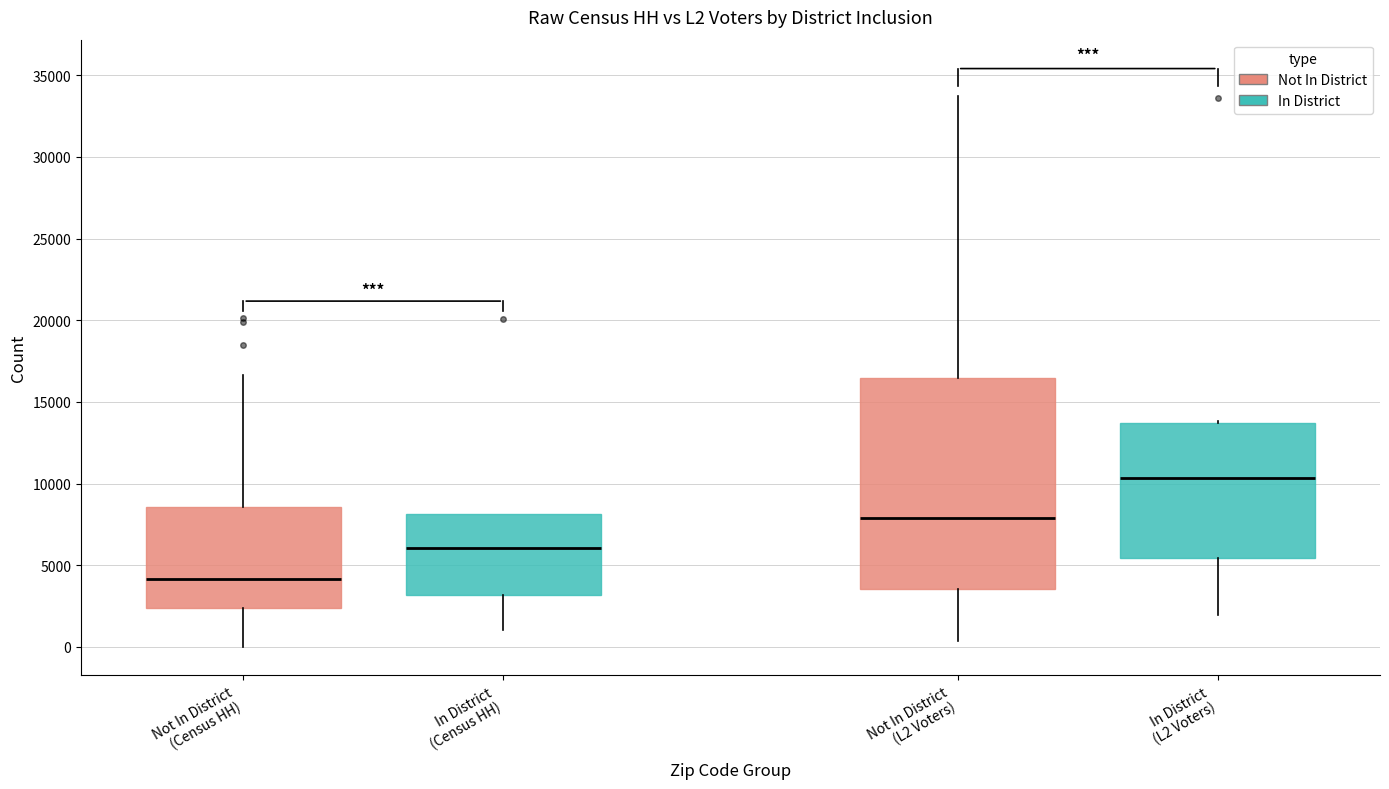

Reading left to right, read every box against the y-axis: the position of its median line, the range the box covers, and the ends of its whiskers. The values are not printed on the chart, so give them approximately, as read against the axis.

Not In District (Census HH): median 4000, box 2500 to 8500, whiskers 0 to 16500
In District (Census HH): median 6000, box 3000 to 8000, whiskers 1000 to 8000
Not In District (L2 Voters): median 8000, box 3500 to 16500, whiskers 500 to 33500
In District (L2 Voters): median 10500, box 5500 to 13500, whiskers 2000 to 14000